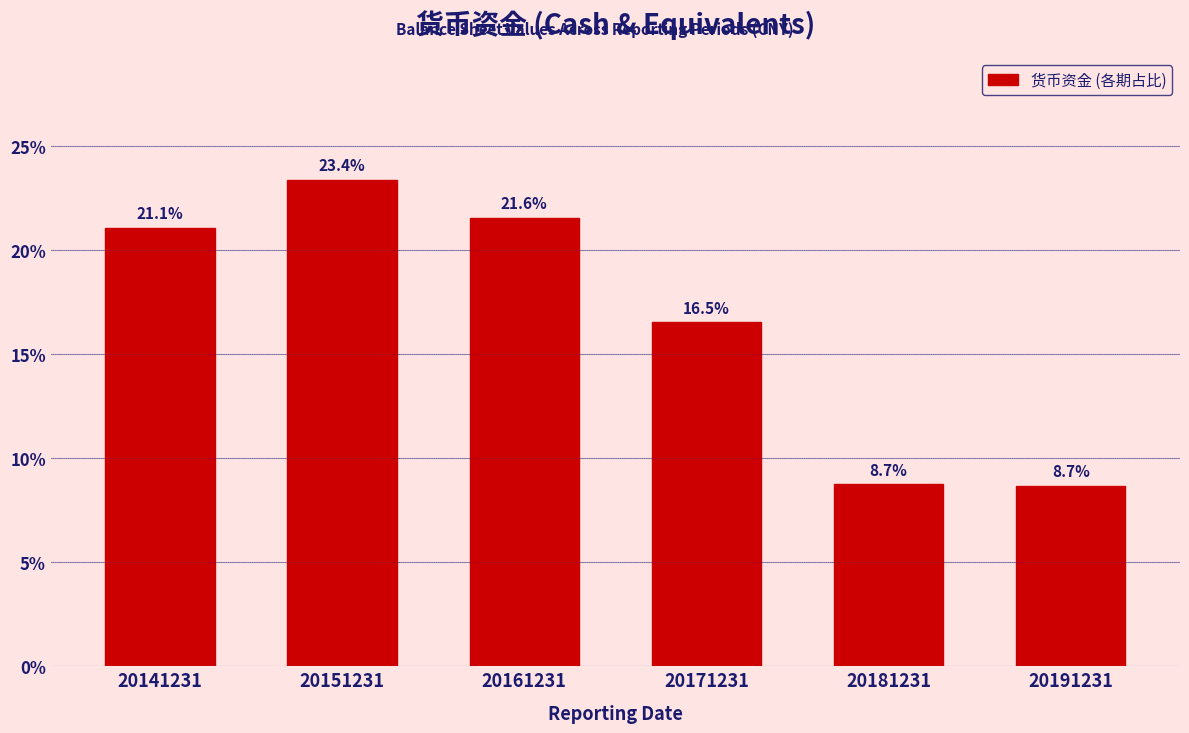

Reading left to right, what are all the values shown in this chart?

20141231=21.1	20151231=23.4	20161231=21.6	20171231=16.5	20181231=8.7	20191231=8.7